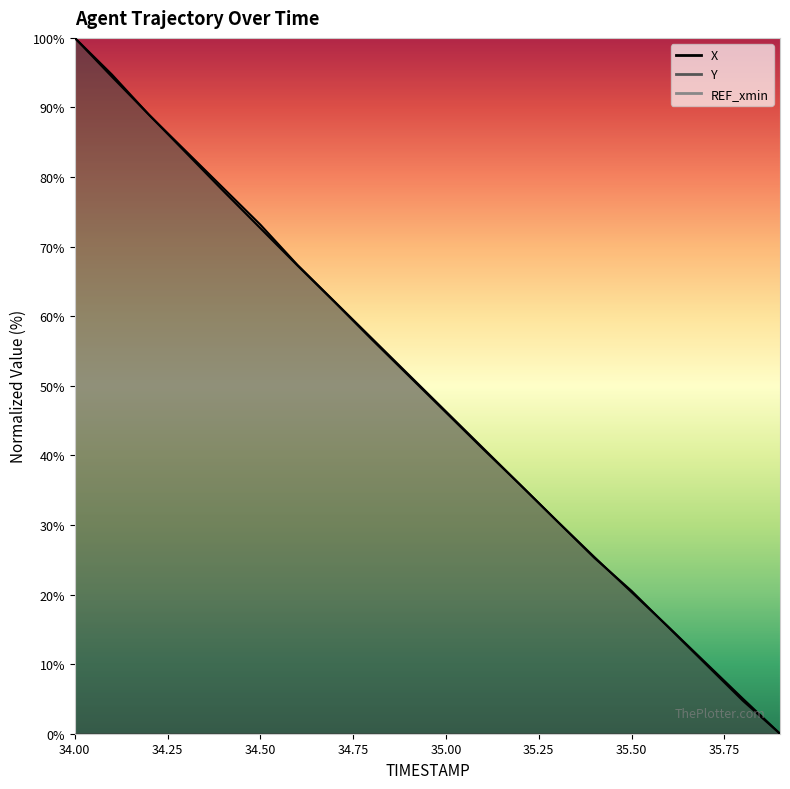

List the labels in order of X value, smallest first.

35.9, 35.8, 35.7, 35.6, 35.5, 35.4, 35.3, 35.2, 35.1, 35.0, 34.9, 34.8, 34.7, 34.6, 34.5, 34.4, 34.3, 34.2, 34.1, 34.0